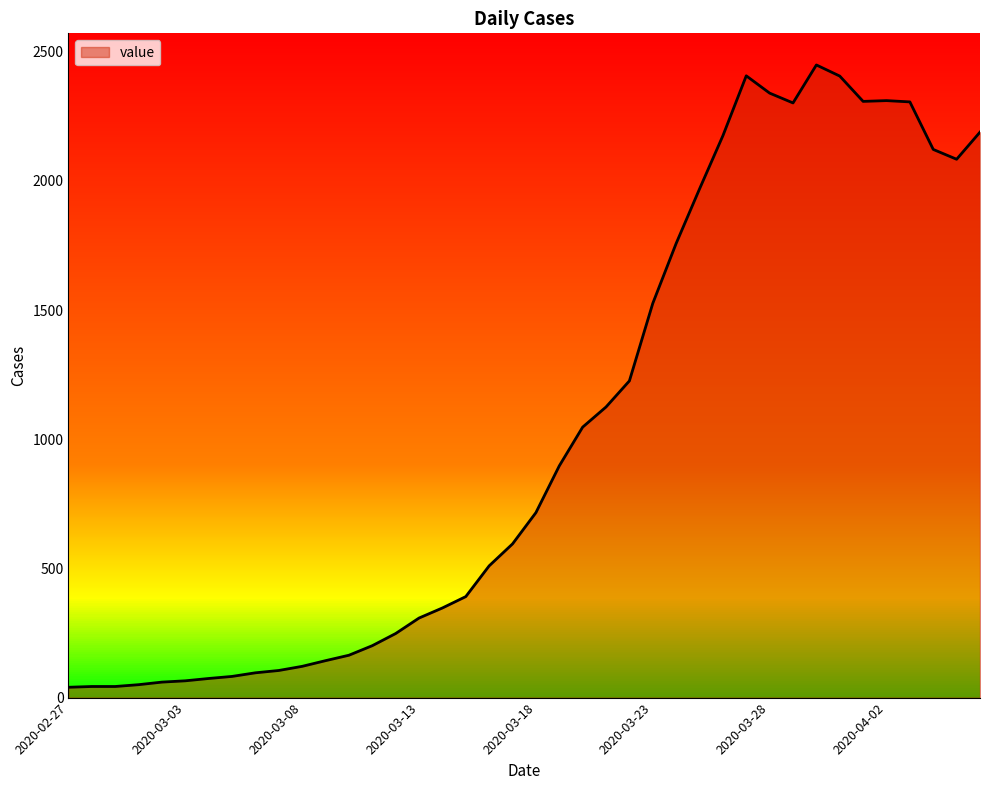

What is the maximum value shown in the chart?

2449